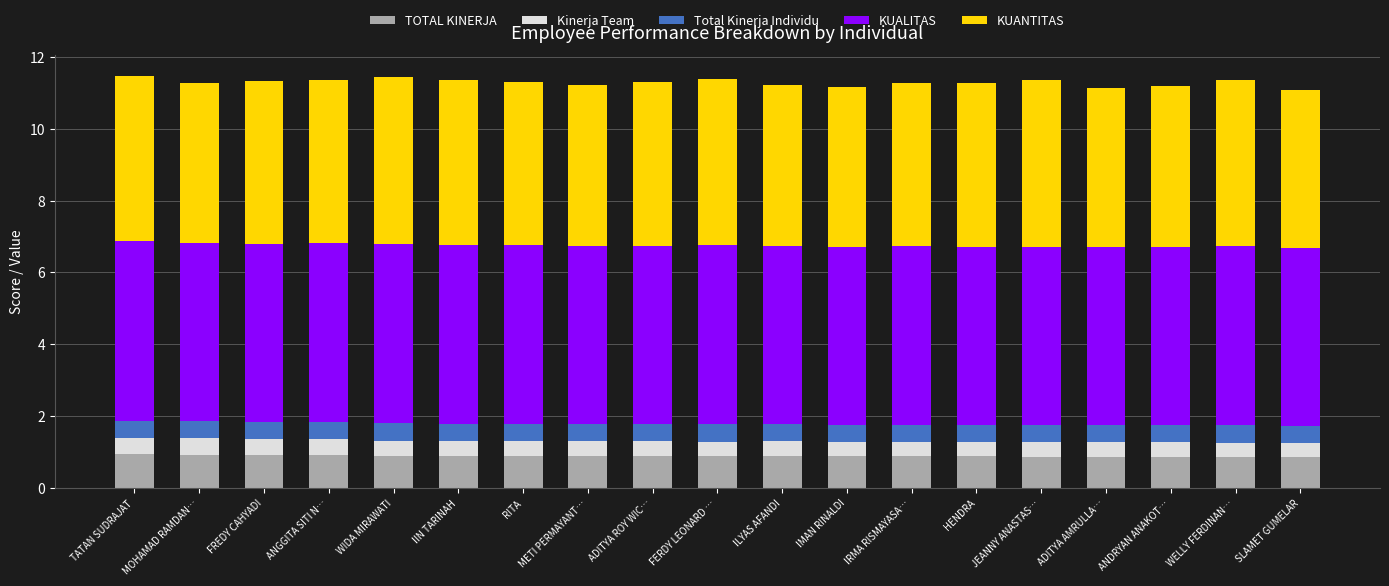

What is the total value across all series at SLAMET GUMELAR?

11.1